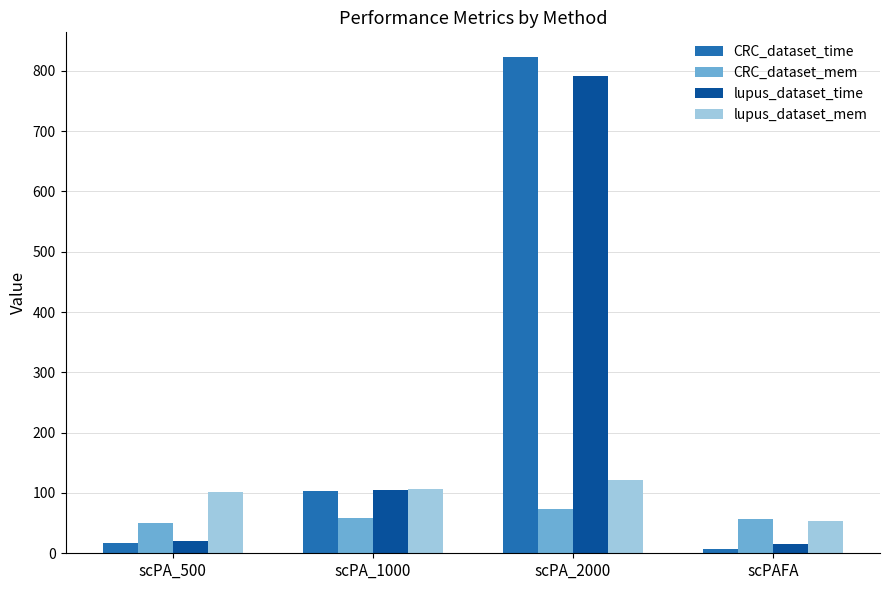

At which label does lupus_dataset_mem reach its minimum?

scPAFA